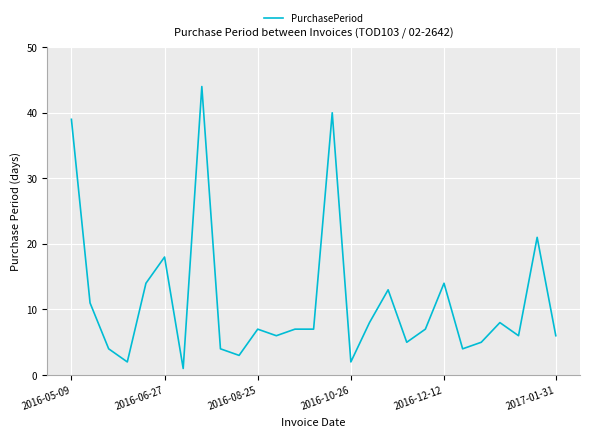

What is the difference between the maximum and minimum values?

43